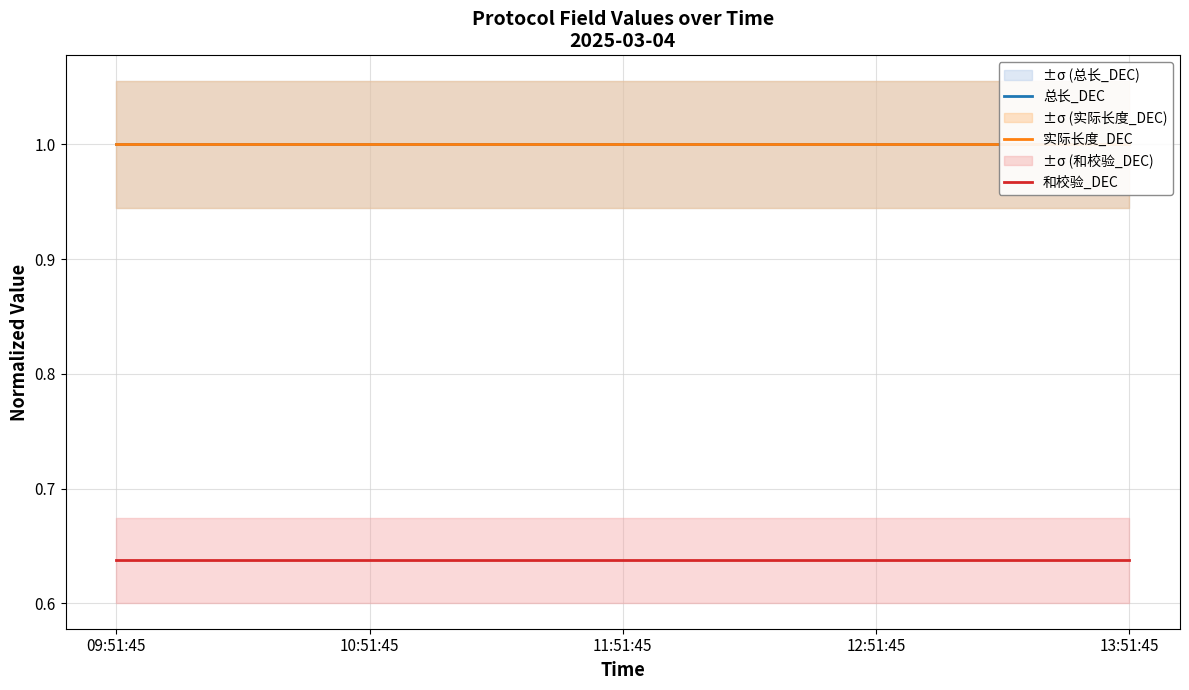

What is the sum of all 实际长度_DEC values?

5.0